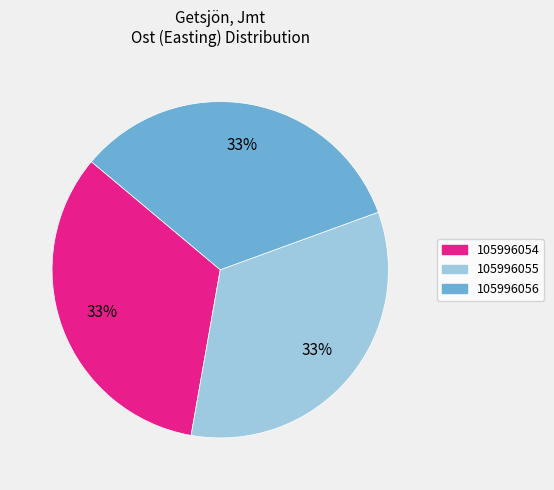

Does any single category account for the majority?

No